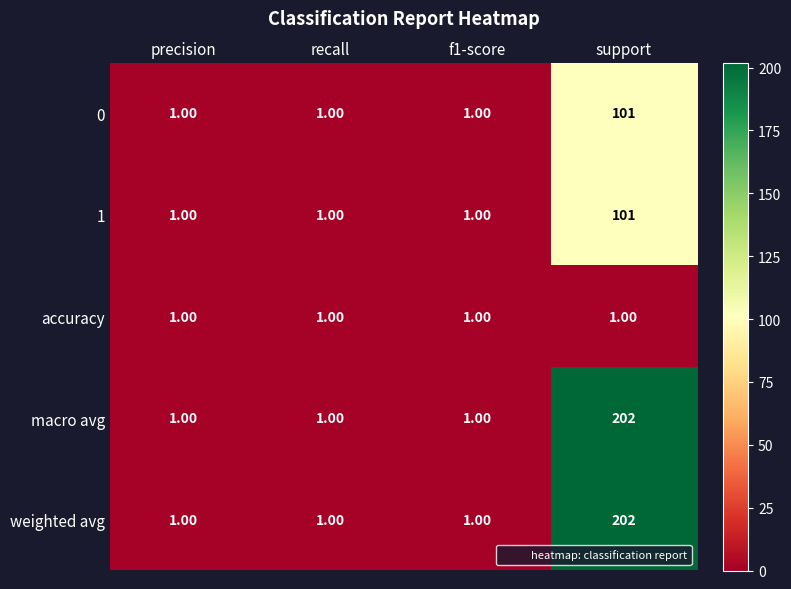

What is the difference between the 0 values at support and f1-score?

100